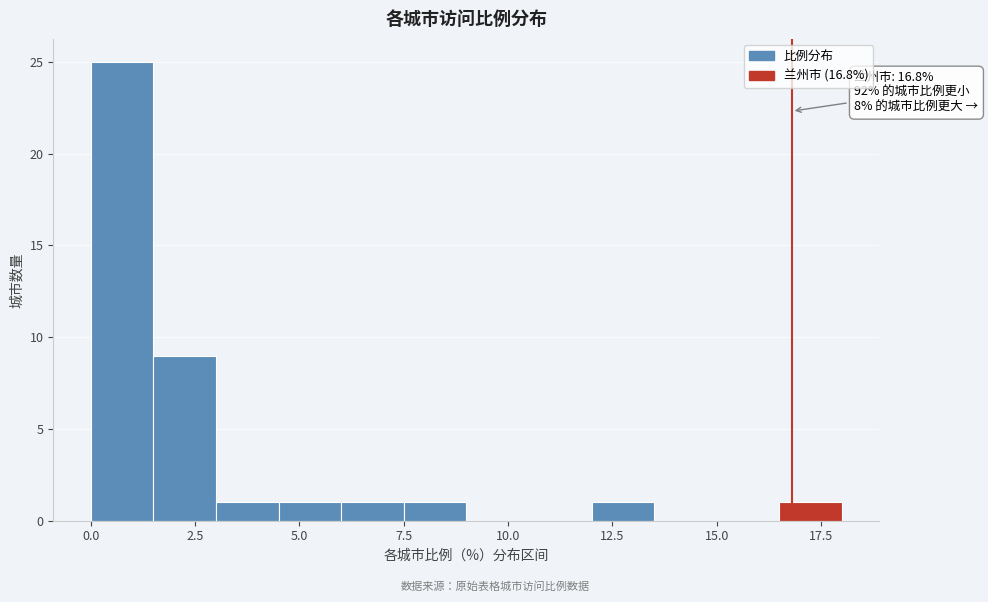

Around what value on the x-axis is the tallest bar? Give the approximate position of its centre, as read against the axis.

1.0